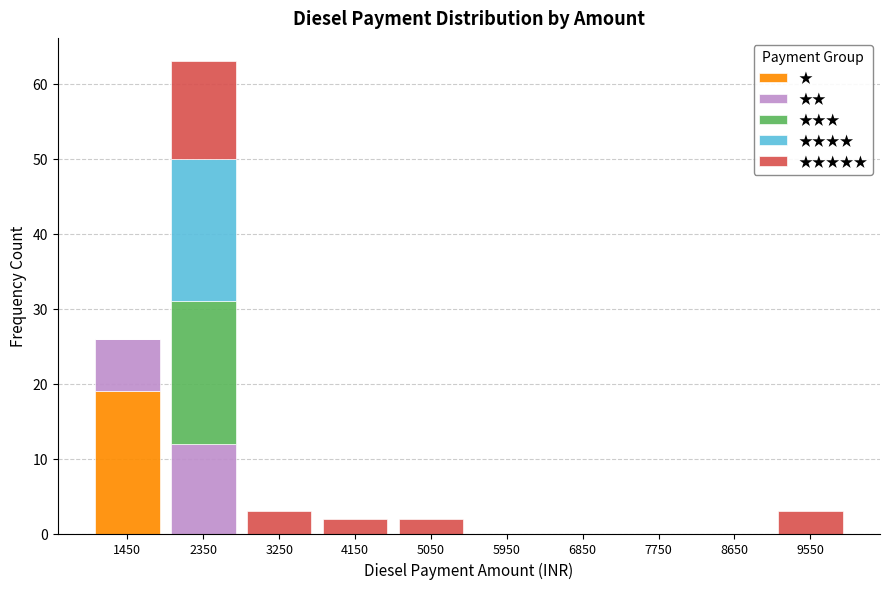

Which category has the highest value in the ★ series?

1450